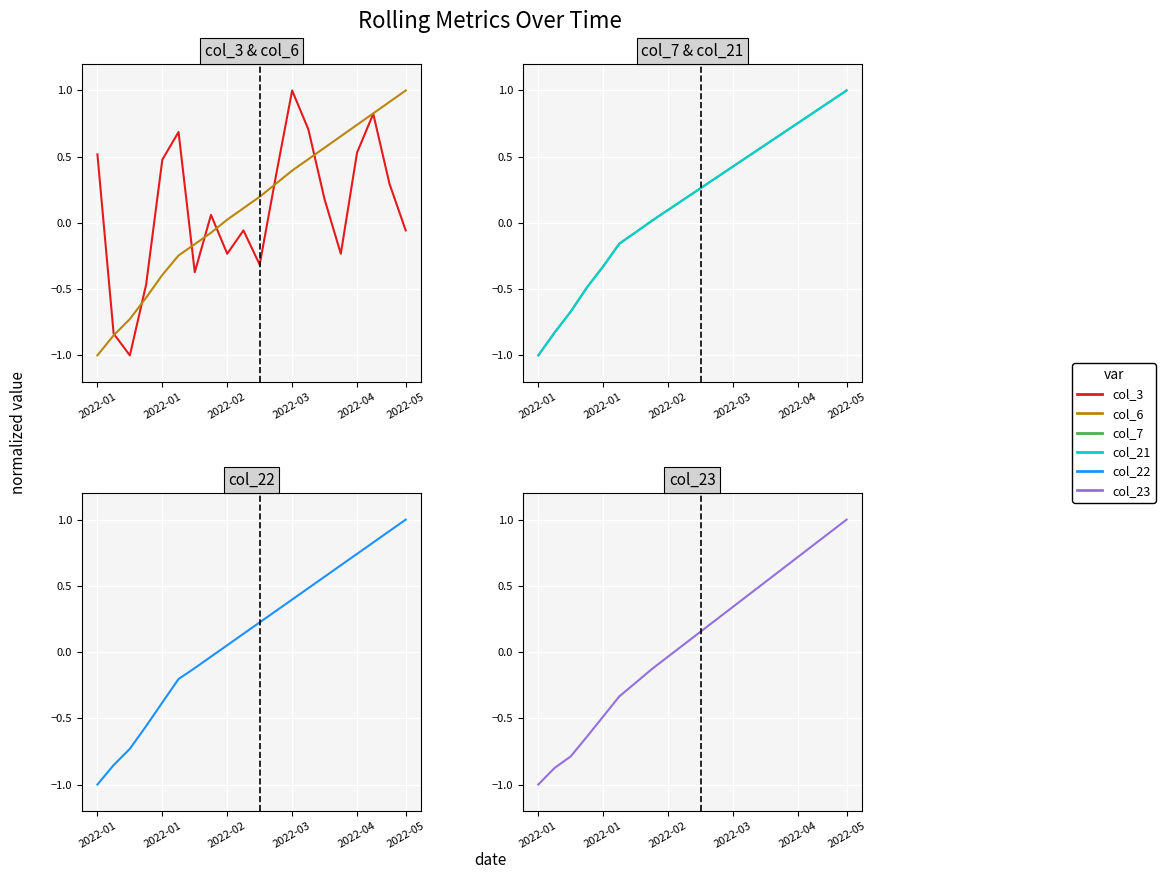

At which label does col_6 reach its peak?

19